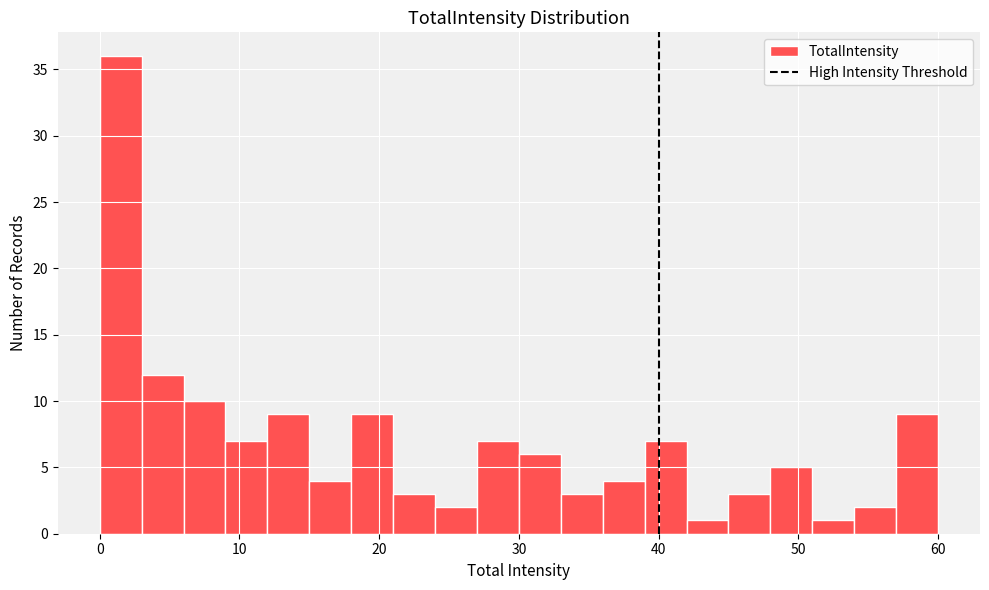

Around what value on the x-axis is the tallest bar? Give the approximate position of its centre, as read against the axis.

2